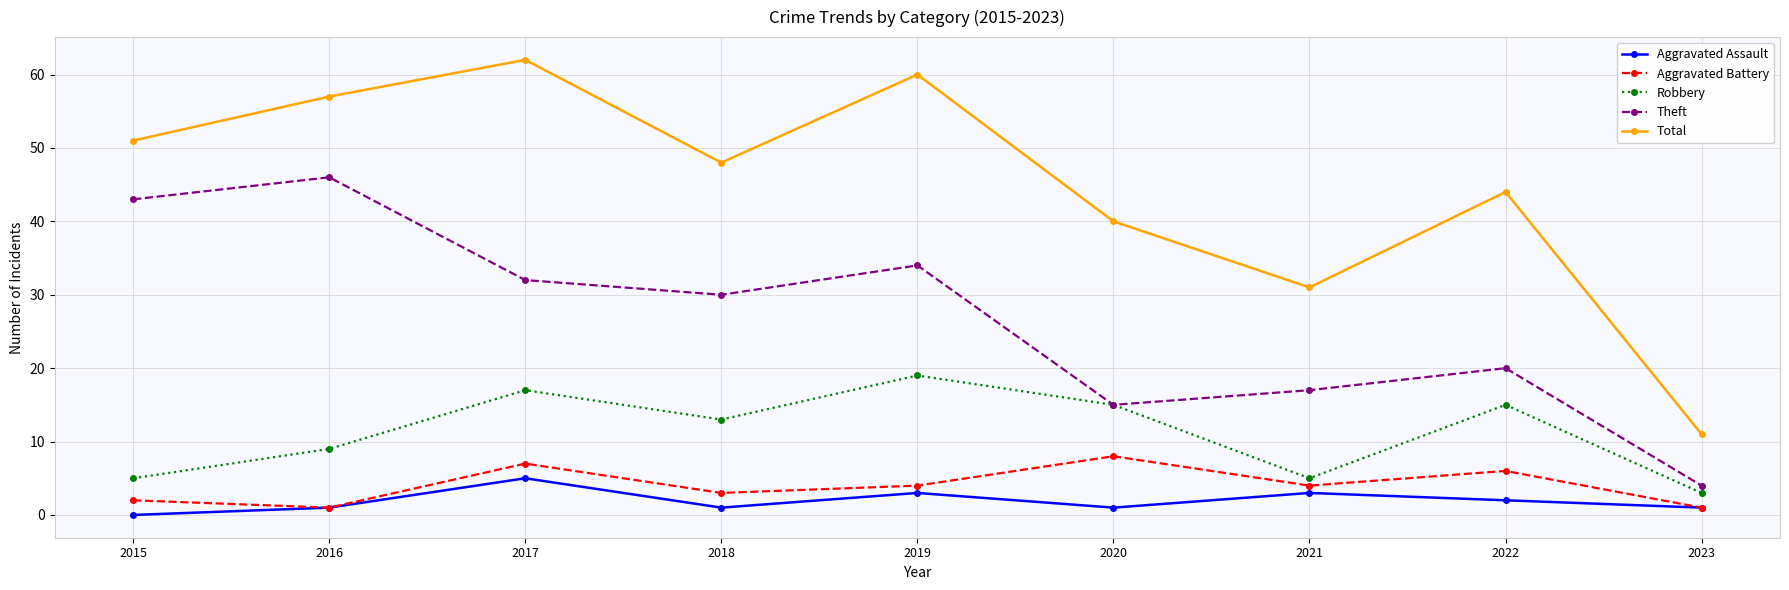

What is the difference between the highest and lowest values at 2020?

39